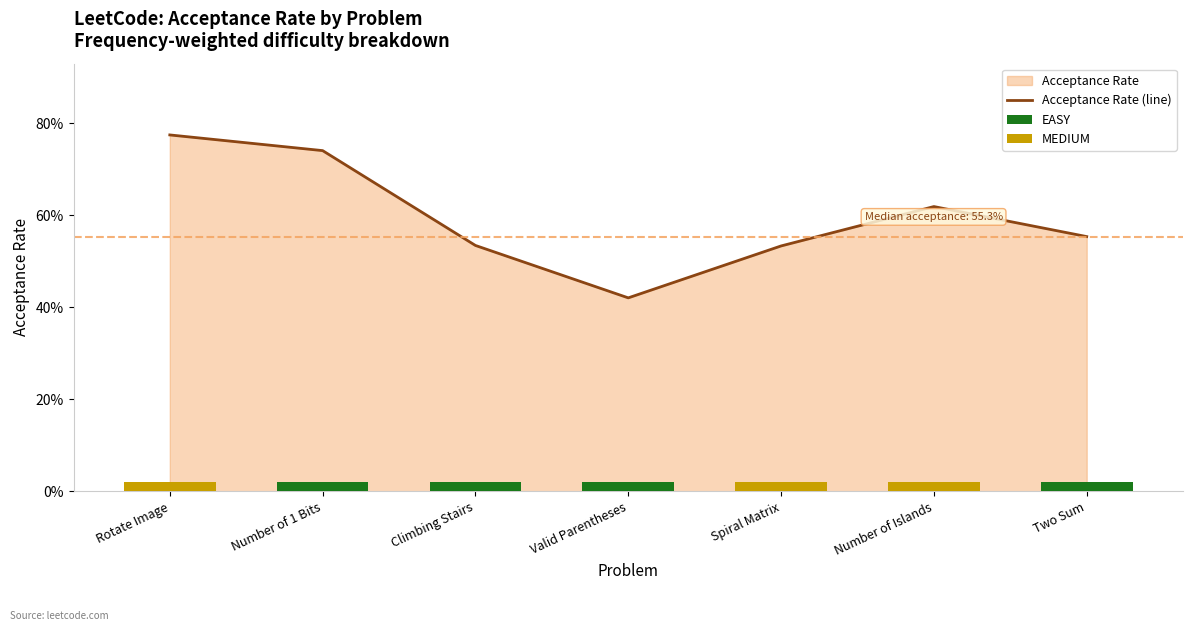

How many distinct data groups are displayed?

1